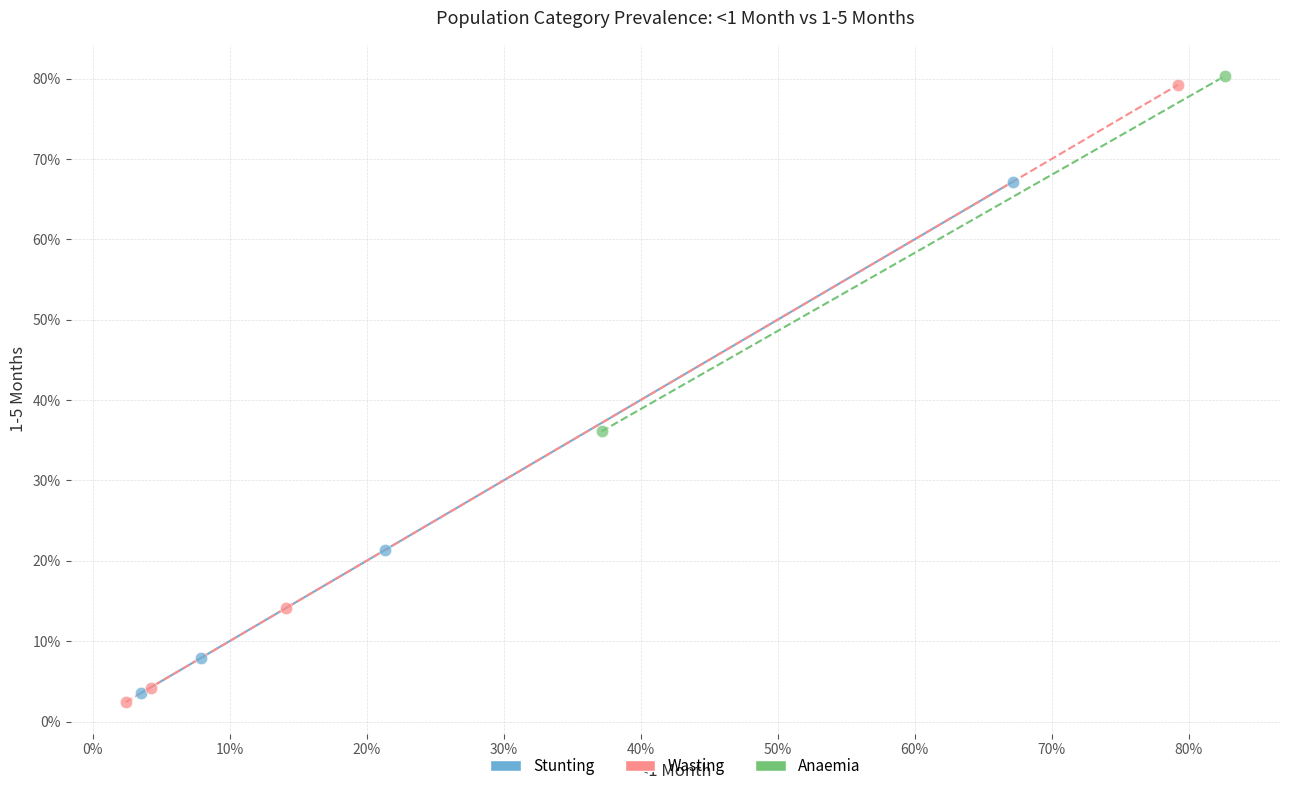

Which series has the widest spread of Y values?

Wasting